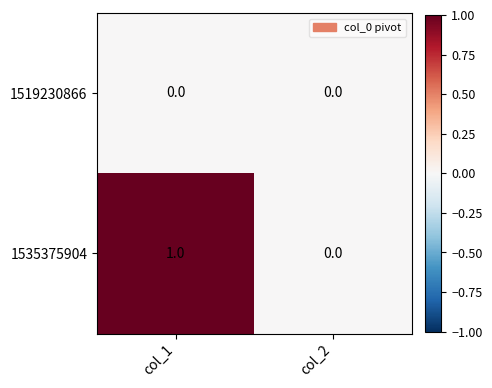

The value of 1519230866 at col_1 is 0. True or false?

True